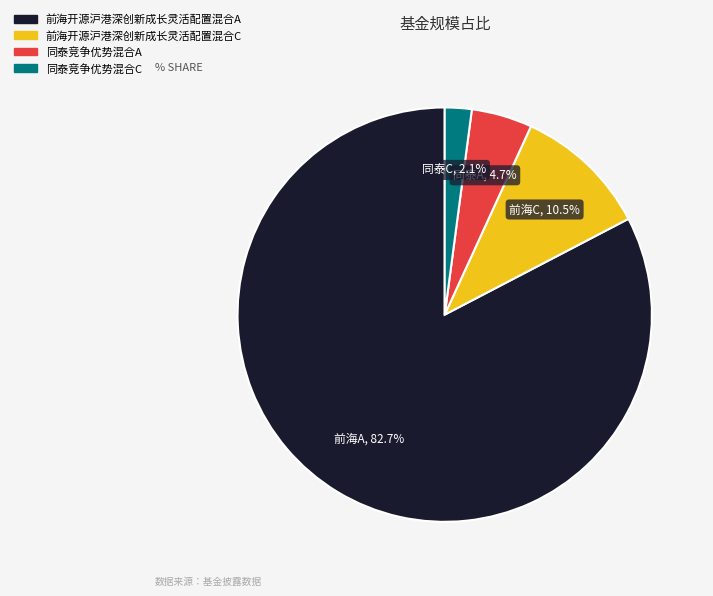

Rank the categories by value from lowest to highest.

同泰竞争优势混合C, 同泰竞争优势混合A, 前海开源沪港深创新成长灵活配置混合C, 前海开源沪港深创新成长灵活配置混合A